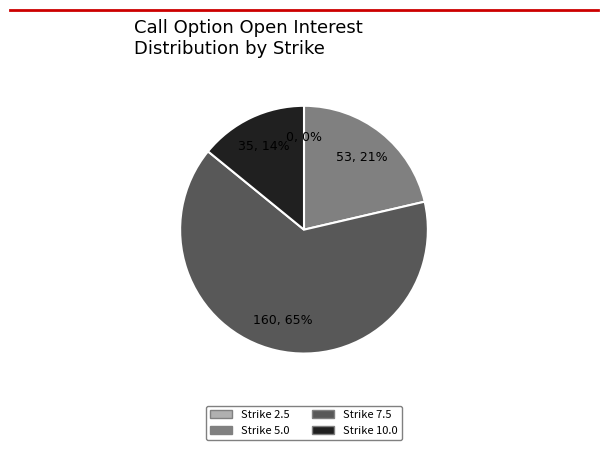

What is the ratio of the value at ASX230317C00010000 to the value at ASX230317C00007500?

0.2